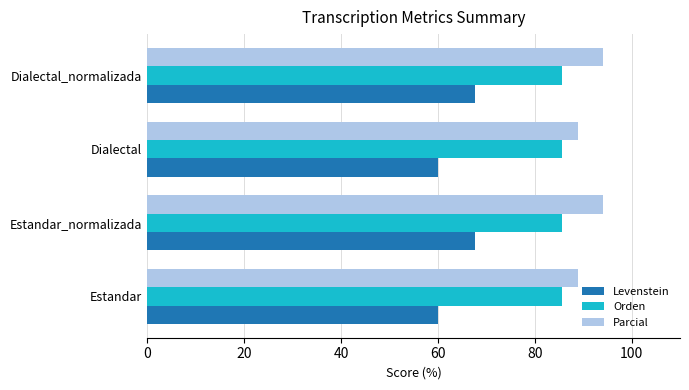

What is the sum of all Orden values?

342.9